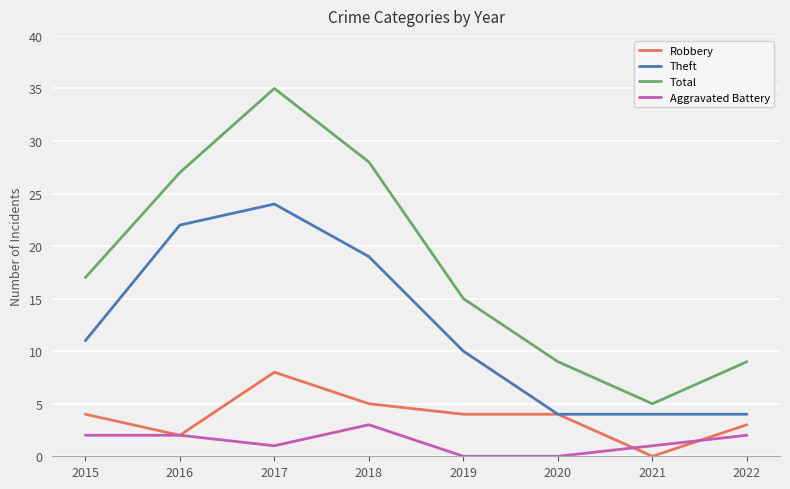

What is the difference between the second highest and minimum values in the Aggravated Battery series?

2